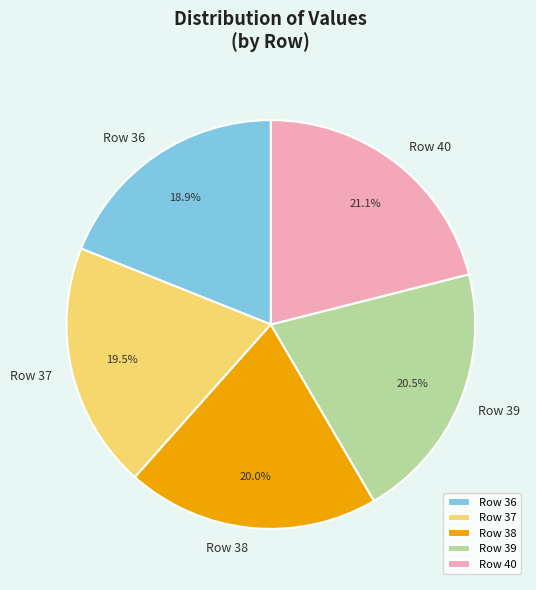

Combined, do Row 37 and Row 36 account for over 50%?

No